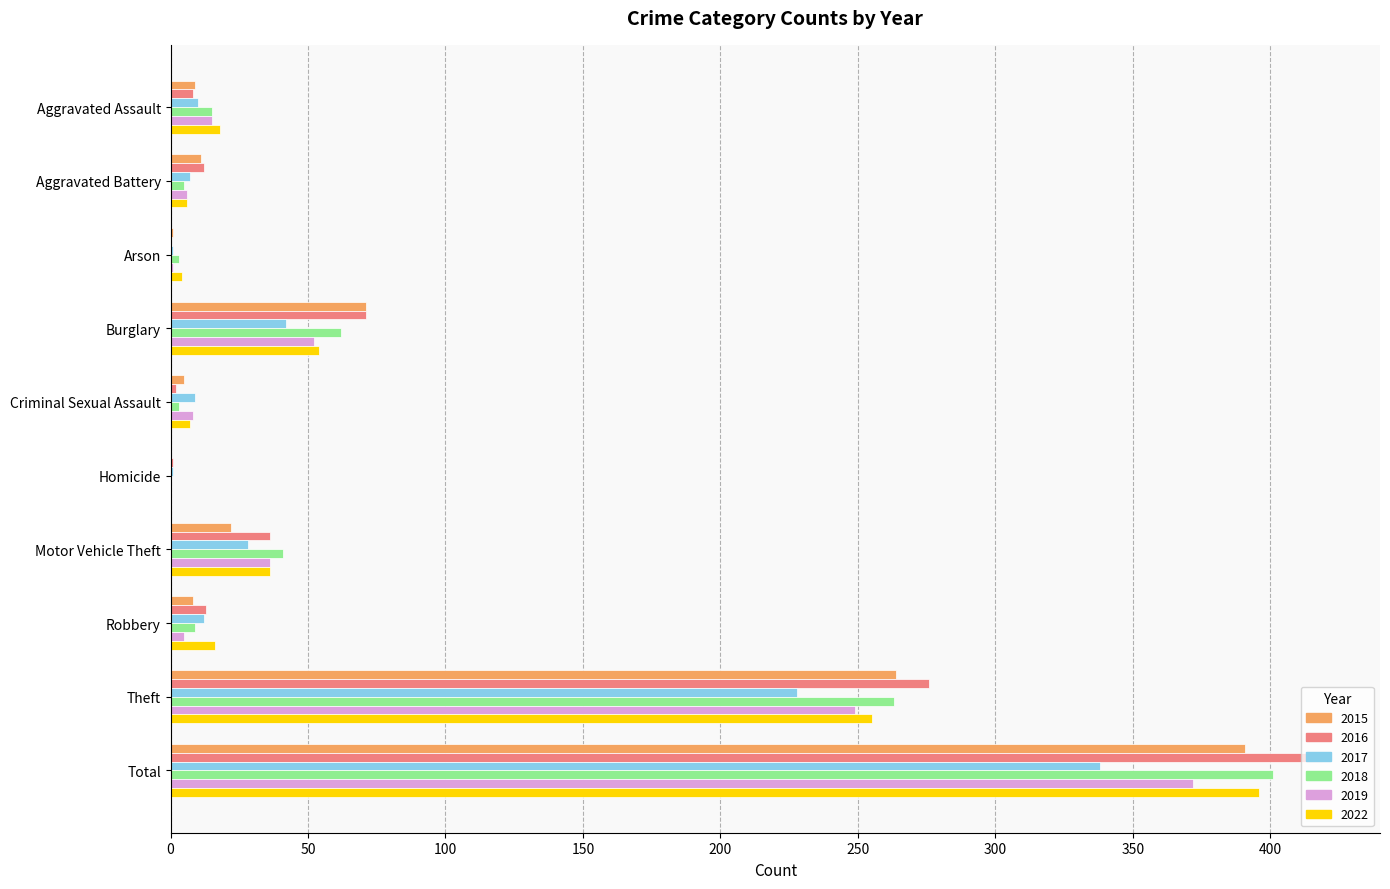

What is the total value across all series at Burglary?

352